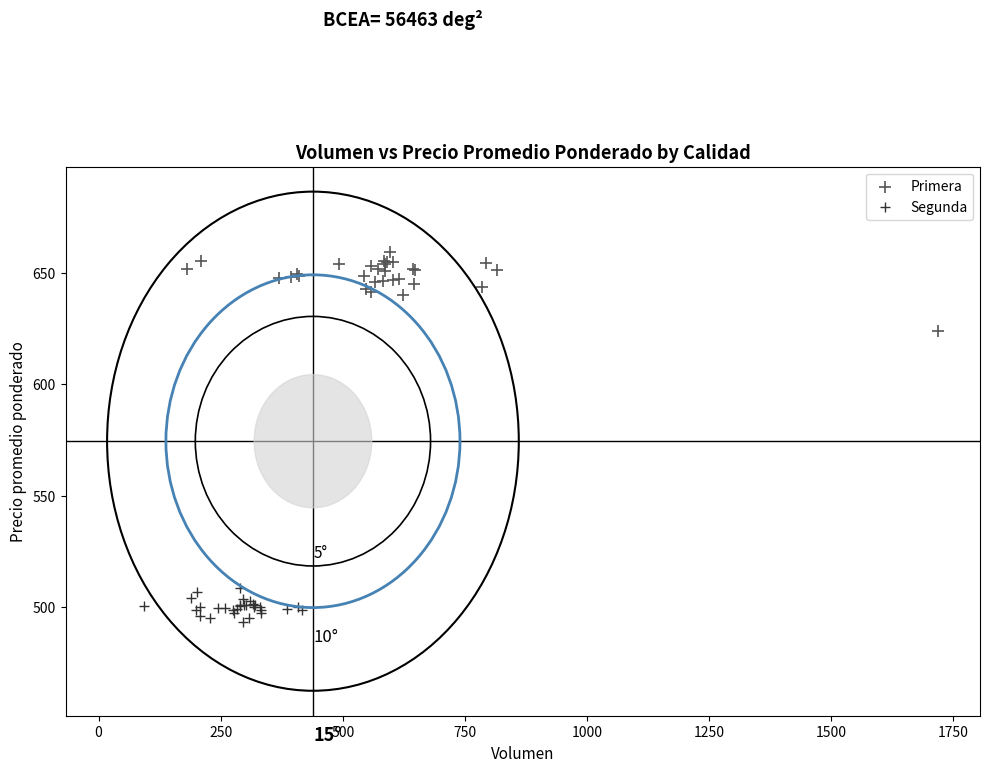

What are all the series names shown in the legend?

Primera, Segunda